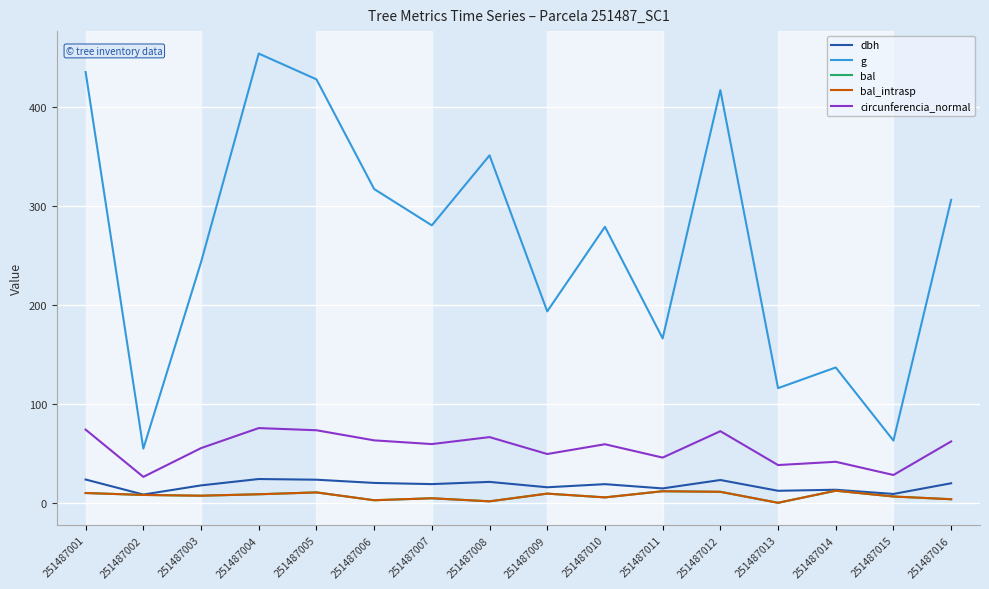

True or false: bal has more than 1 points higher than both neighbors.

True